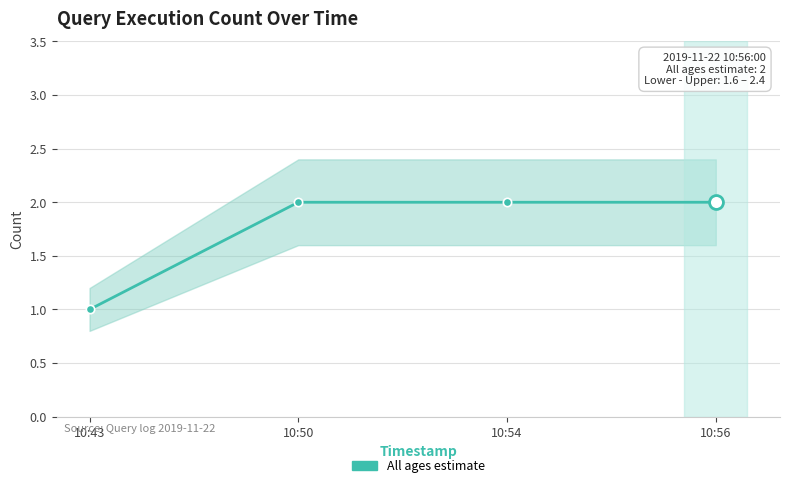

How many values are below 2?

1